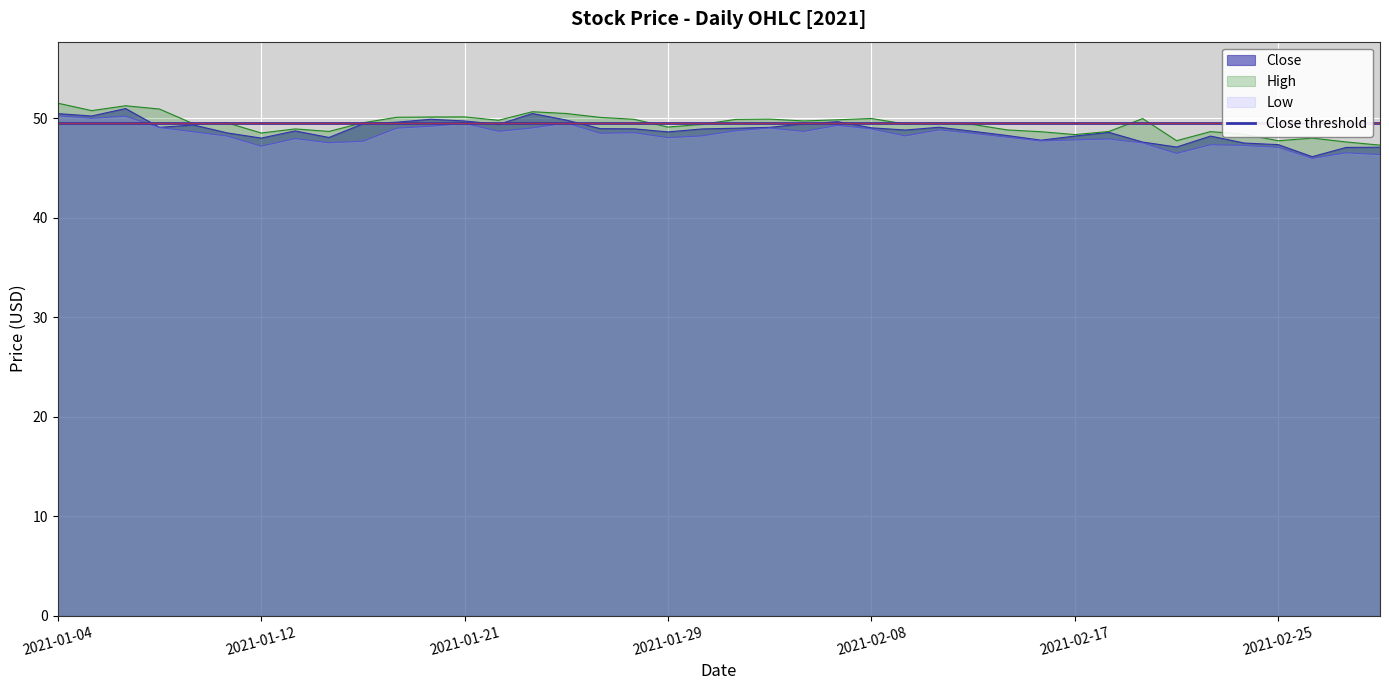

In Low, how many points are higher than both neighbors (excluding endpoints)?

11